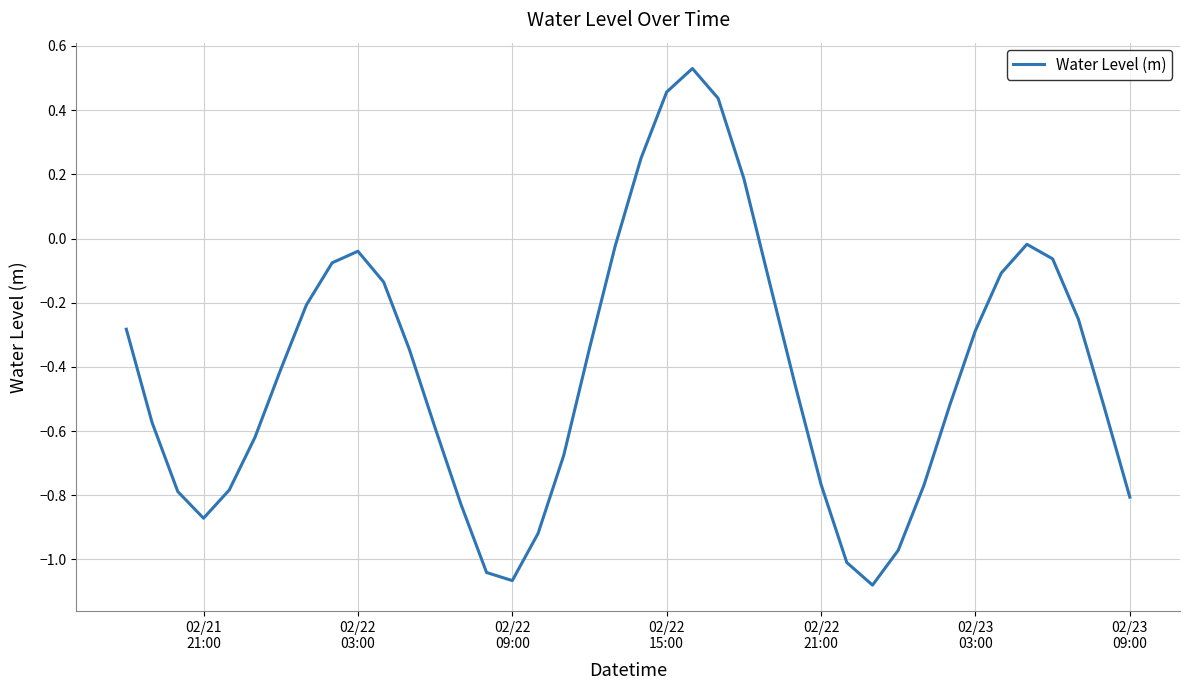

What is the difference between the maximum and minimum values?

1.6